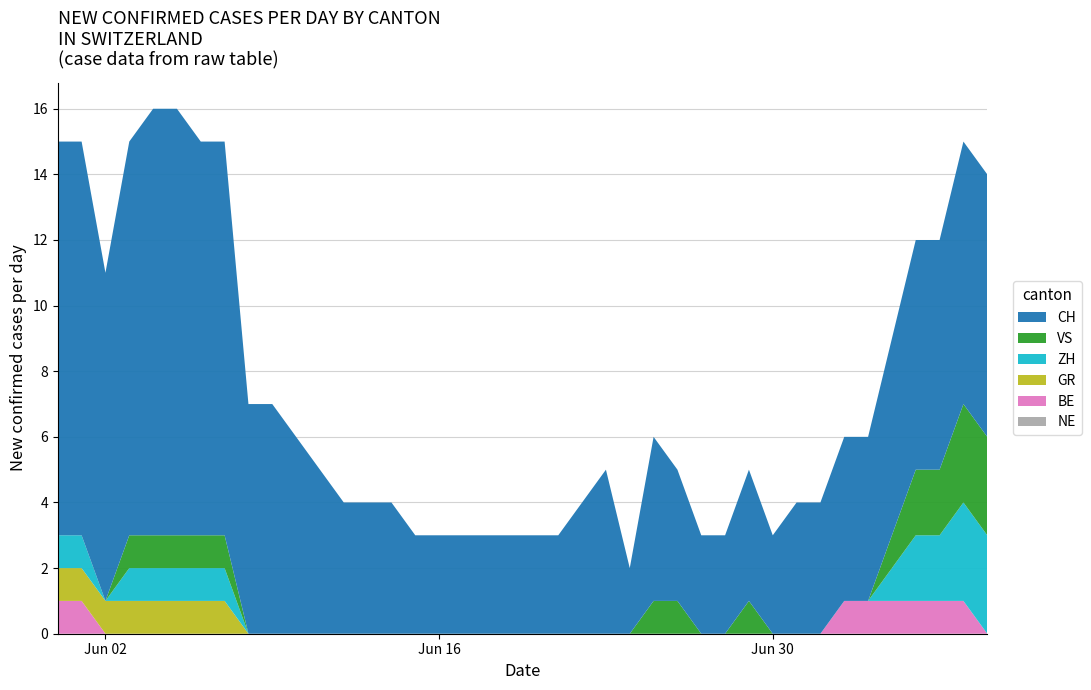

Reading left to right, extract all data points from this chart.

CH: 2020-05-31=12	2020-06-01=12	2020-06-02=10	2020-06-03=12	2020-06-04=13	2020-06-05=13	2020-06-06=12	2020-06-07=12	2020-06-08=7	2020-06-09=7	2020-06-10=6	2020-06-11=5	2020-06-12=4	2020-06-13=4	2020-06-14=4	2020-06-15=3	2020-06-16=3	2020-06-17=3	2020-06-18=3	2020-06-19=3	2020-06-20=3	2020-06-21=3	2020-06-22=4	2020-06-23=5	2020-06-24=2	2020-06-25=5	2020-06-26=4	2020-06-27=3	2020-06-28=3	2020-06-29=4	2020-06-30=3	2020-07-01=4	2020-07-02=4	2020-07-03=5	2020-07-04=5	2020-07-05=6	2020-07-06=7	2020-07-07=7	2020-07-08=8	2020-07-09=8
ZH: 2020-05-31=1	2020-06-01=1	2020-06-02=0	2020-06-03=1	2020-06-04=1	2020-06-05=1	2020-06-06=1	2020-06-07=1	2020-06-08=0	2020-06-09=0	2020-06-10=0	2020-06-11=0	2020-06-12=0	2020-06-13=0	2020-06-14=0	2020-06-15=0	2020-06-16=0	2020-06-17=0	2020-06-18=0	2020-06-19=0	2020-06-20=0	2020-06-21=0	2020-06-22=0	2020-06-23=0	2020-06-24=0	2020-06-25=0	2020-06-26=0	2020-06-27=0	2020-06-28=0	2020-06-29=0	2020-06-30=0	2020-07-01=0	2020-07-02=0	2020-07-03=0	2020-07-04=0	2020-07-05=1	2020-07-06=2	2020-07-07=2	2020-07-08=3	2020-07-09=3
BE: 2020-05-31=1	2020-06-01=1	2020-06-02=0	2020-06-03=0	2020-06-04=0	2020-06-05=0	2020-06-06=0	2020-06-07=0	2020-06-08=0	2020-06-09=0	2020-06-10=0	2020-06-11=0	2020-06-12=0	2020-06-13=0	2020-06-14=0	2020-06-15=0	2020-06-16=0	2020-06-17=0	2020-06-18=0	2020-06-19=0	2020-06-20=0	2020-06-21=0	2020-06-22=0	2020-06-23=0	2020-06-24=0	2020-06-25=0	2020-06-26=0	2020-06-27=0	2020-06-28=0	2020-06-29=0	2020-06-30=0	2020-07-01=0	2020-07-02=0	2020-07-03=1	2020-07-04=1	2020-07-05=1	2020-07-06=1	2020-07-07=1	2020-07-08=1	2020-07-09=0
VS: 2020-05-31=0	2020-06-01=0	2020-06-02=0	2020-06-03=1	2020-06-04=1	2020-06-05=1	2020-06-06=1	2020-06-07=1	2020-06-08=0	2020-06-09=0	2020-06-10=0	2020-06-11=0	2020-06-12=0	2020-06-13=0	2020-06-14=0	2020-06-15=0	2020-06-16=0	2020-06-17=0	2020-06-18=0	2020-06-19=0	2020-06-20=0	2020-06-21=0	2020-06-22=0	2020-06-23=0	2020-06-24=0	2020-06-25=1	2020-06-26=1	2020-06-27=0	2020-06-28=0	2020-06-29=1	2020-06-30=0	2020-07-01=0	2020-07-02=0	2020-07-03=0	2020-07-04=0	2020-07-05=1	2020-07-06=2	2020-07-07=2	2020-07-08=3	2020-07-09=3
NE: 2020-05-31=0	2020-06-01=0	2020-06-02=0	2020-06-03=0	2020-06-04=0	2020-06-05=0	2020-06-06=0	2020-06-07=0	2020-06-08=0	2020-06-09=0	2020-06-10=0	2020-06-11=0	2020-06-12=0	2020-06-13=0	2020-06-14=0	2020-06-15=0	2020-06-16=0	2020-06-17=0	2020-06-18=0	2020-06-19=0	2020-06-20=0	2020-06-21=0	2020-06-22=0	2020-06-23=0	2020-06-24=0	2020-06-25=0	2020-06-26=0	2020-06-27=0	2020-06-28=0	2020-06-29=0	2020-06-30=0	2020-07-01=0	2020-07-02=0	2020-07-03=0	2020-07-04=0	2020-07-05=0	2020-07-06=0	2020-07-07=0	2020-07-08=0	2020-07-09=0
GR: 2020-05-31=1	2020-06-01=1	2020-06-02=1	2020-06-03=1	2020-06-04=1	2020-06-05=1	2020-06-06=1	2020-06-07=1	2020-06-08=0	2020-06-09=0	2020-06-10=0	2020-06-11=0	2020-06-12=0	2020-06-13=0	2020-06-14=0	2020-06-15=0	2020-06-16=0	2020-06-17=0	2020-06-18=0	2020-06-19=0	2020-06-20=0	2020-06-21=0	2020-06-22=0	2020-06-23=0	2020-06-24=0	2020-06-25=0	2020-06-26=0	2020-06-27=0	2020-06-28=0	2020-06-29=0	2020-06-30=0	2020-07-01=0	2020-07-02=0	2020-07-03=0	2020-07-04=0	2020-07-05=0	2020-07-06=0	2020-07-07=0	2020-07-08=0	2020-07-09=0